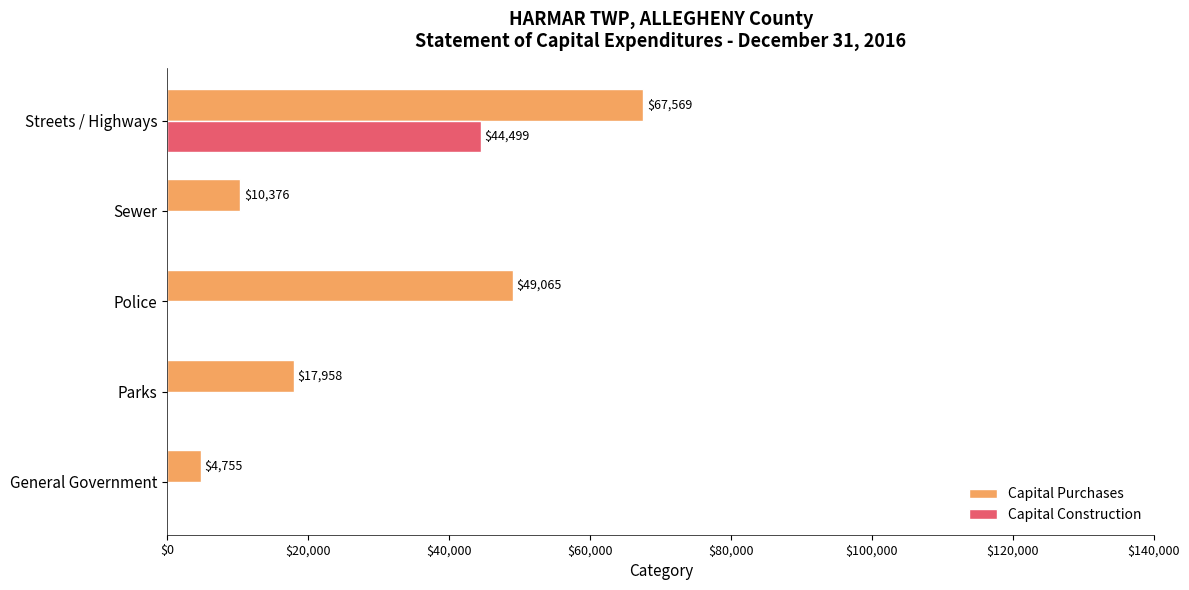

Between Police and Sewer, which series saw the biggest shift?

Capital Purchases